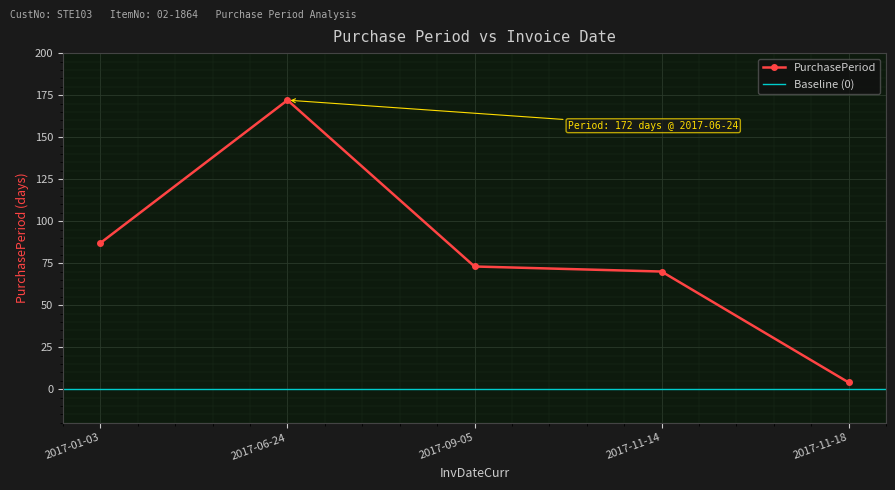

Where is the first local maximum?

2017-06-24